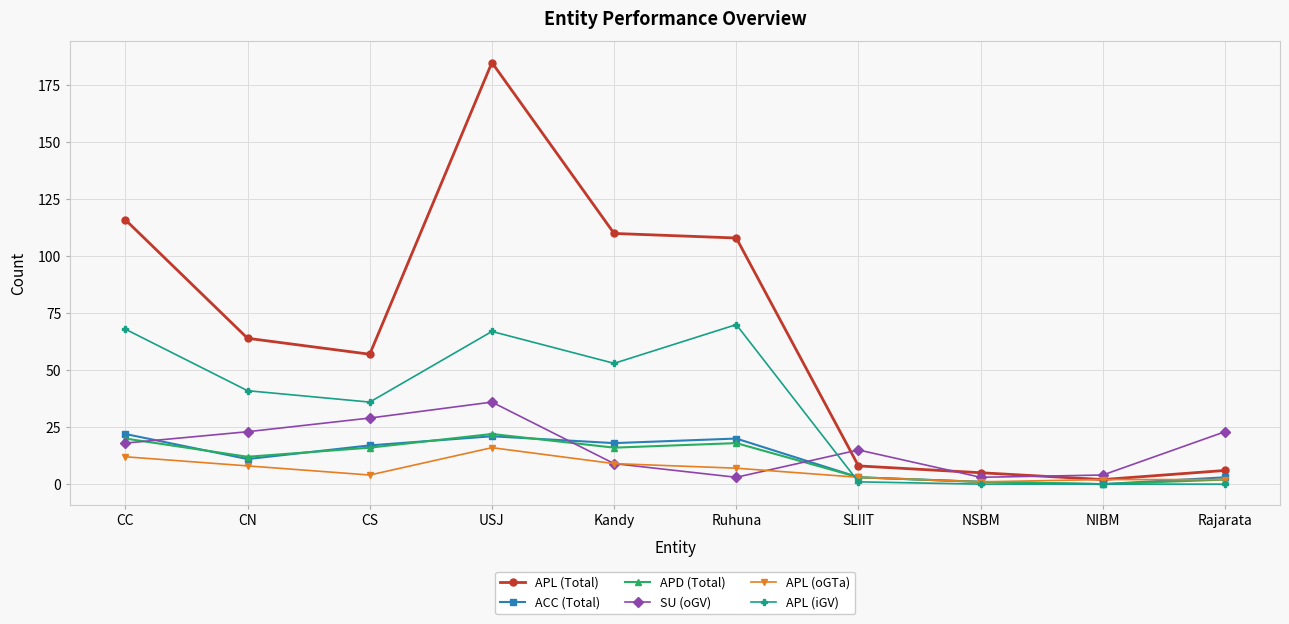

How many interior local peaks does the SU (oGV) series have?

2